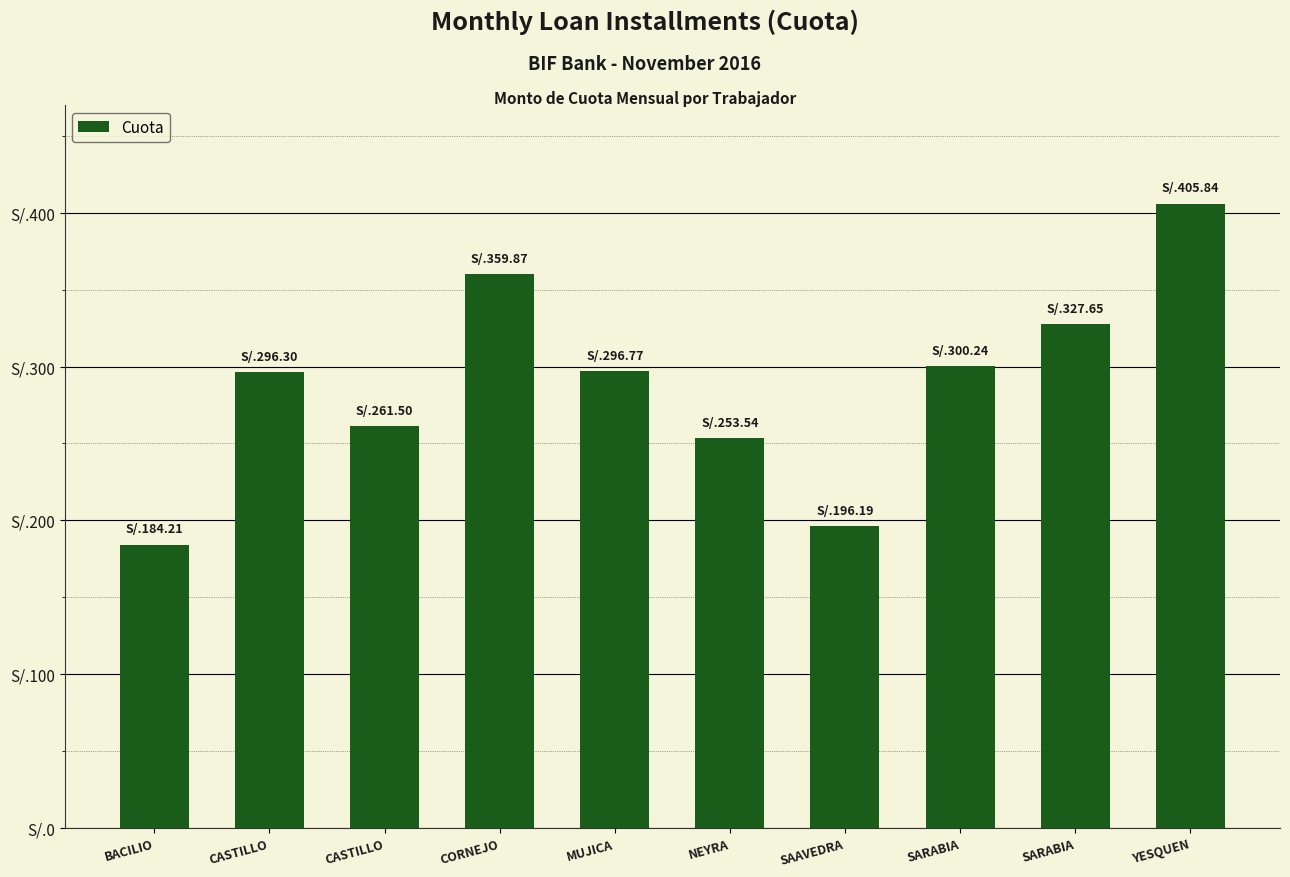

Between CASTILLO and YESQUEN, which is larger?

YESQUEN